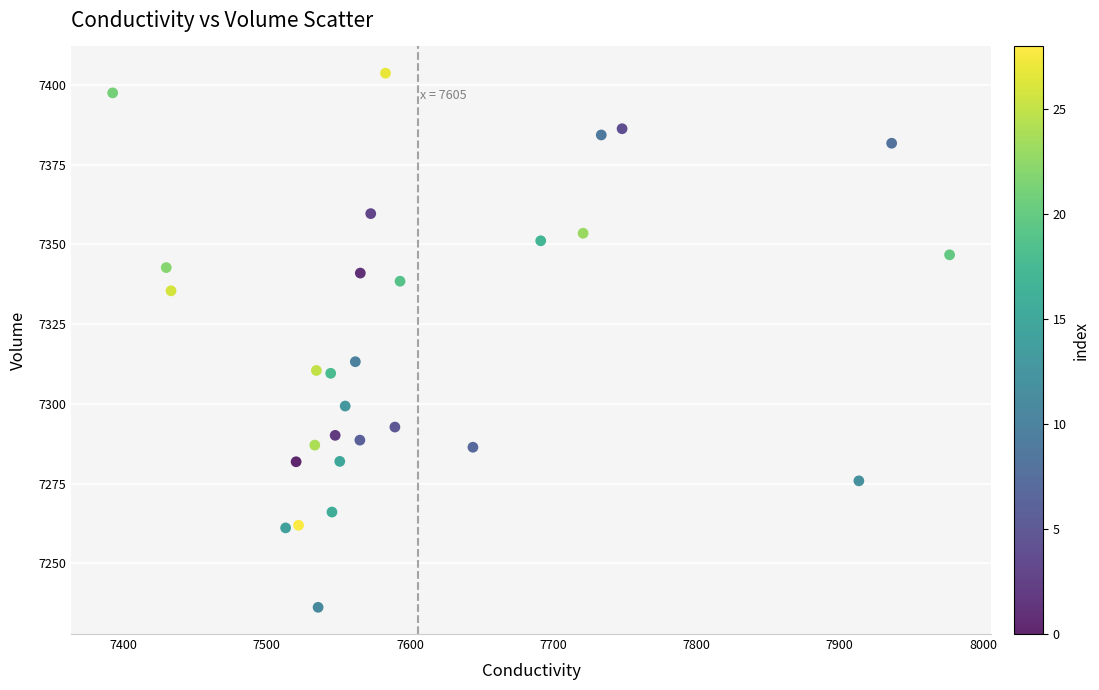

What is the range of Y values (max minus min)?

167.5